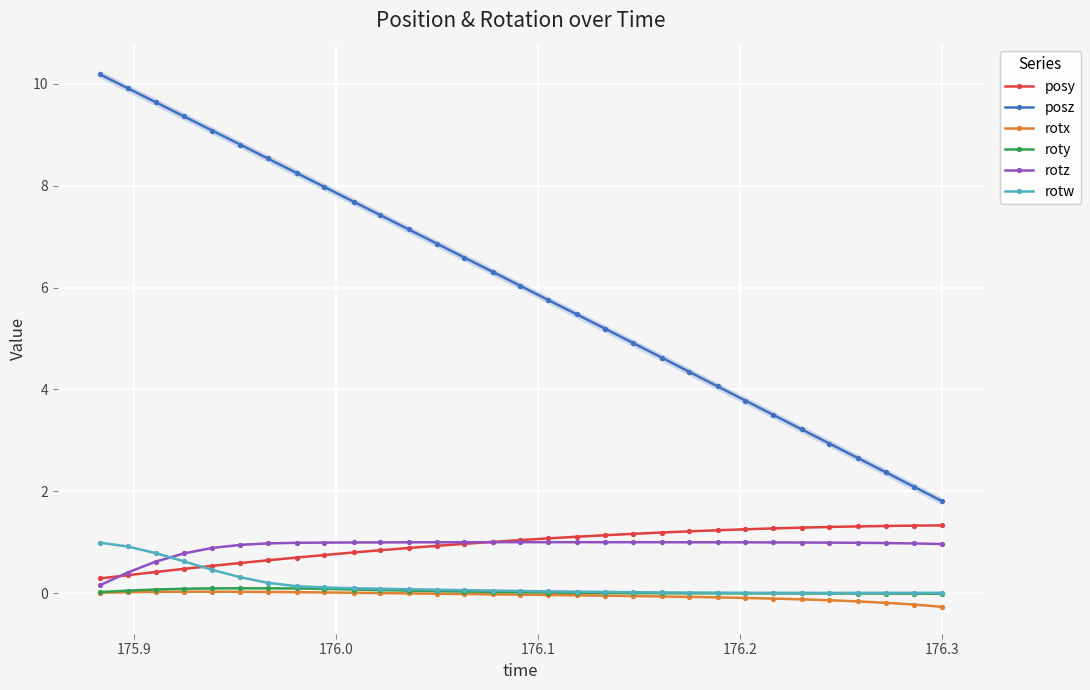

Is this an area chart (filled region under the line)?

No